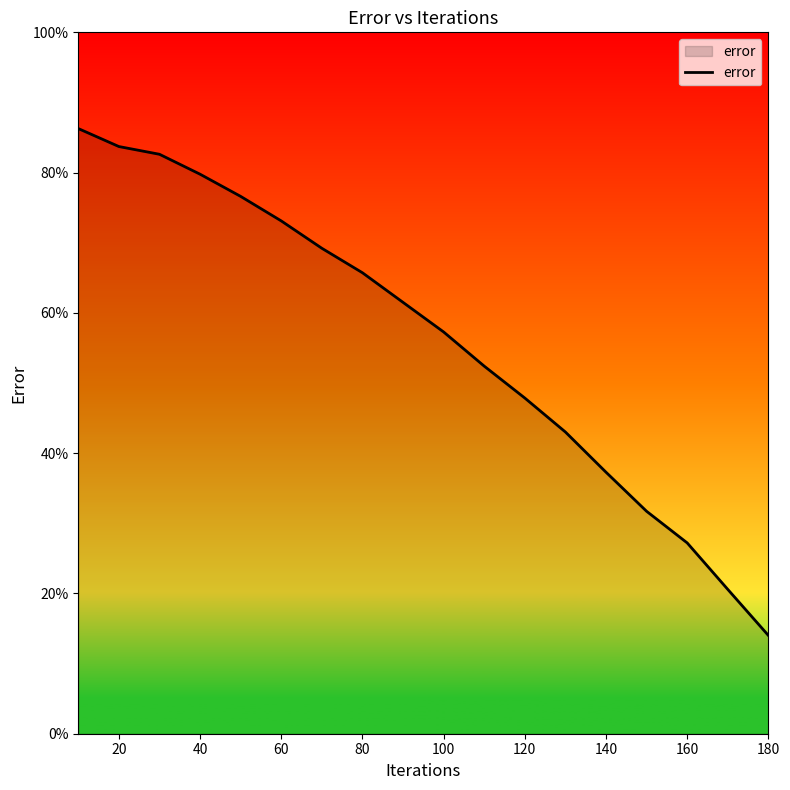

What is the difference between the maximum and second lowest values?

65.7